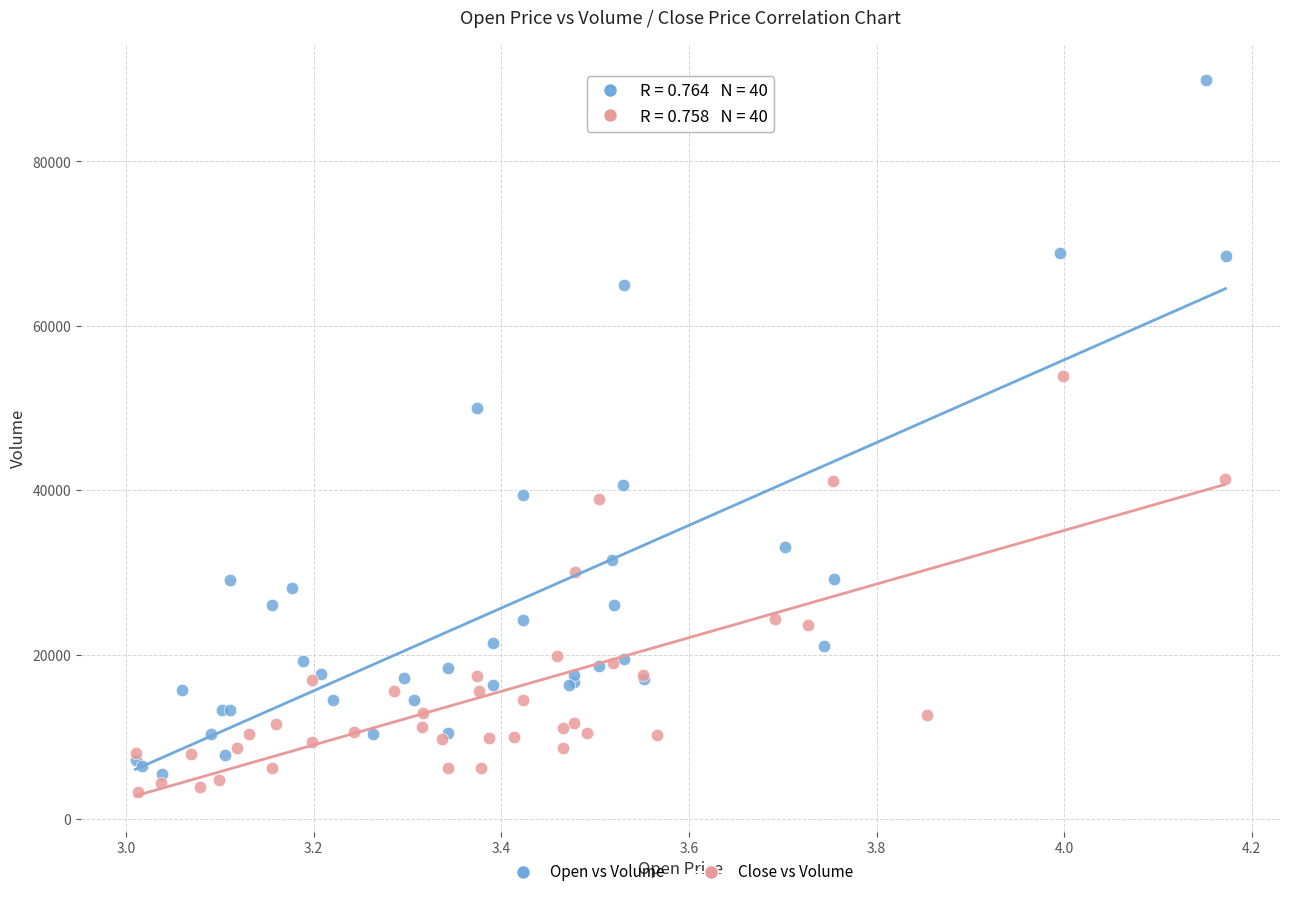

Which series reaches the maximum Y coordinate?

Open vs Volume